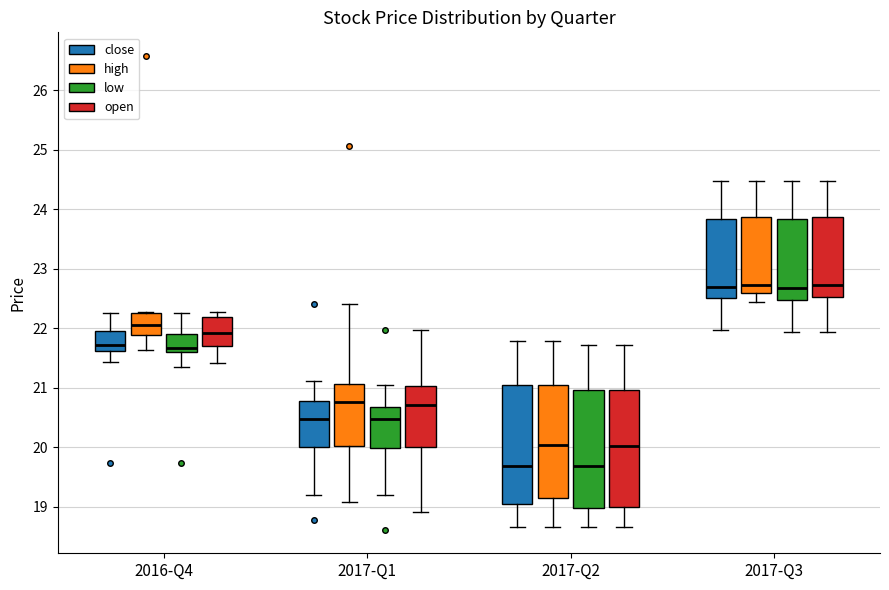

Reading left to right, read every box against the y-axis: the position of its median line, the range the box covers, and the ends of its whiskers. The values are not printed on the chart, so give them approximately, as read against the axis.

2016-Q4 (close): median 21.7, box 21.6 to 22.0, whiskers 21.4 to 22.2
2016-Q4 (high): median 22.0, box 21.9 to 22.3, whiskers 21.6 to 22.3
2016-Q4 (low): median 21.7, box 21.6 to 21.9, whiskers 21.4 to 22.2
2016-Q4 (open): median 21.9, box 21.7 to 22.2, whiskers 21.4 to 22.3
2017-Q1 (close): median 20.5, box 20.0 to 20.8, whiskers 19.2 to 21.1
2017-Q1 (high): median 20.8, box 20.0 to 21.1, whiskers 19.1 to 22.4
2017-Q1 (low): median 20.5, box 20.0 to 20.7, whiskers 19.2 to 21.0
2017-Q1 (open): median 20.7, box 20.0 to 21.0, whiskers 18.9 to 22.0
2017-Q2 (close): median 19.7, box 19.0 to 21.0, whiskers 18.7 to 21.8
2017-Q2 (high): median 20.0, box 19.1 to 21.0, whiskers 18.7 to 21.8
2017-Q2 (low): median 19.7, box 19.0 to 21.0, whiskers 18.7 to 21.7
2017-Q2 (open): median 20.0, box 19.0 to 21.0, whiskers 18.7 to 21.7
2017-Q3 (close): median 22.7, box 22.5 to 23.8, whiskers 22.0 to 24.5
2017-Q3 (high): median 22.7, box 22.6 to 23.9, whiskers 22.4 to 24.5
2017-Q3 (low): median 22.7, box 22.5 to 23.8, whiskers 21.9 to 24.5
2017-Q3 (open): median 22.7, box 22.5 to 23.9, whiskers 21.9 to 24.5